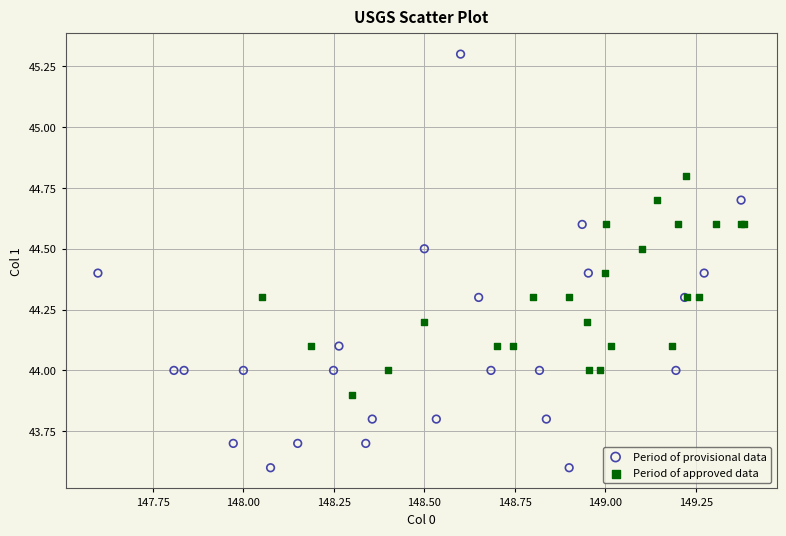

Which series contains the highest Y value?

Period of provisional data